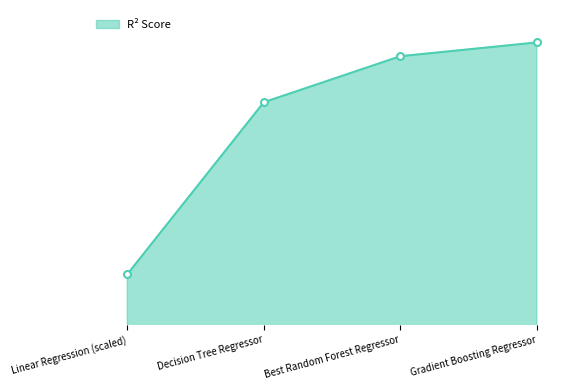

Does the chart have visible grid lines?

No